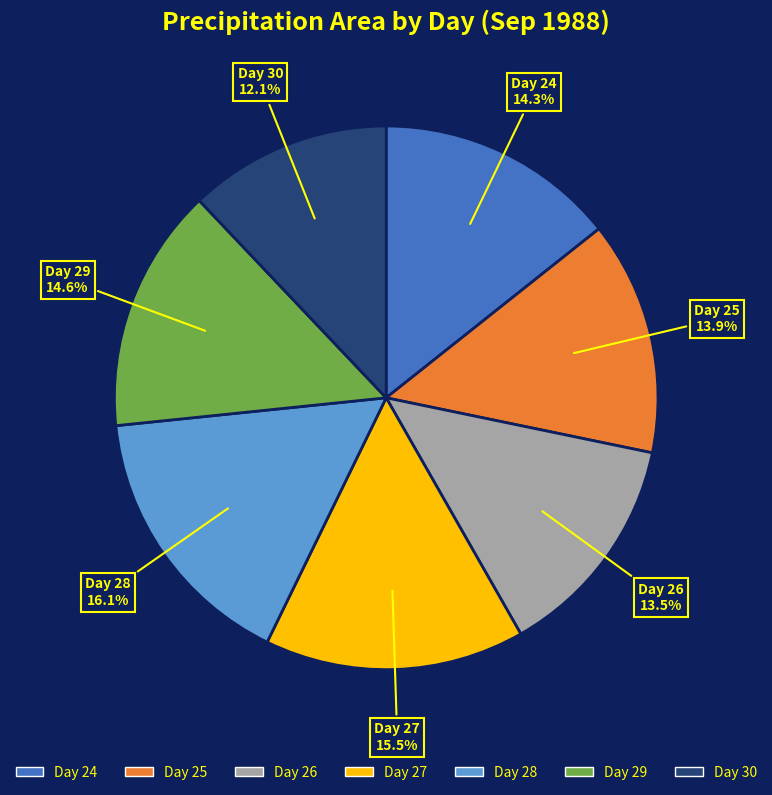

Count the number of slices in the pie.

7